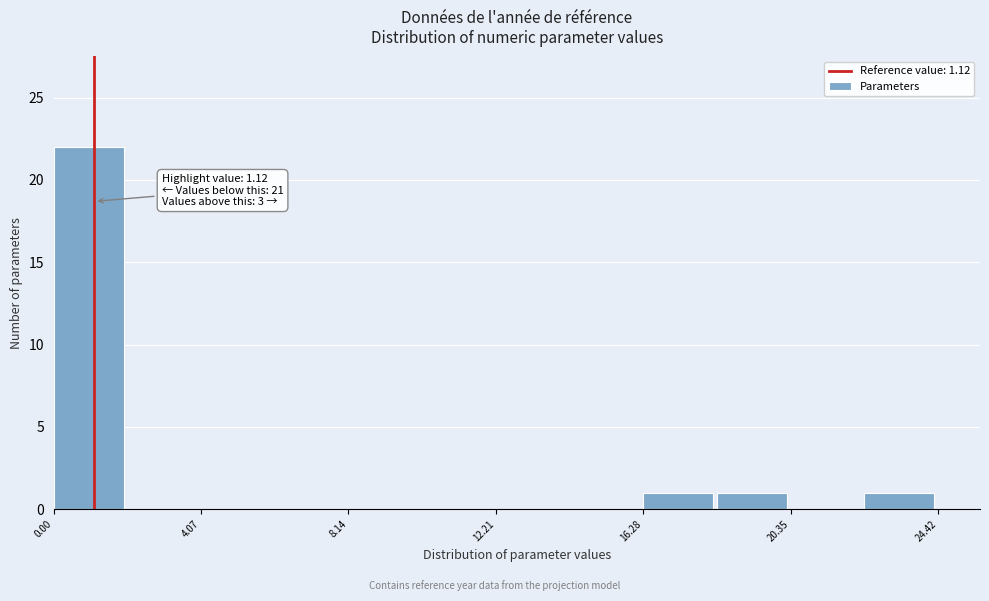

Which range on the x-axis has the tallest bar?

0.0 to 2.0